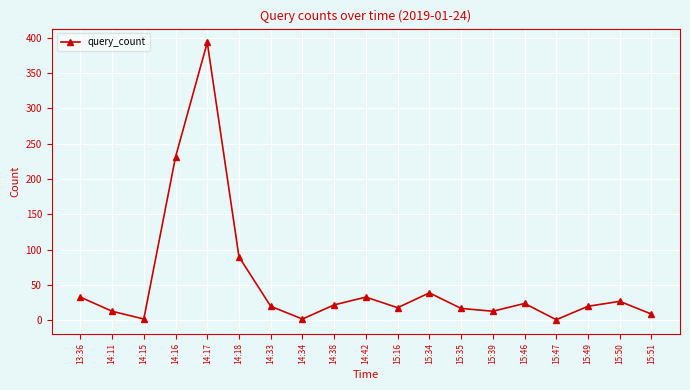

What is the greatest value displayed?

393